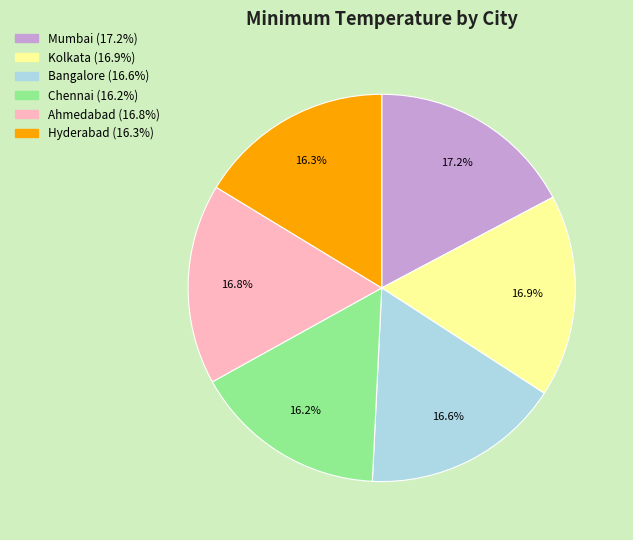

What percentage is NOT represented by Hyderabad?

83.7%